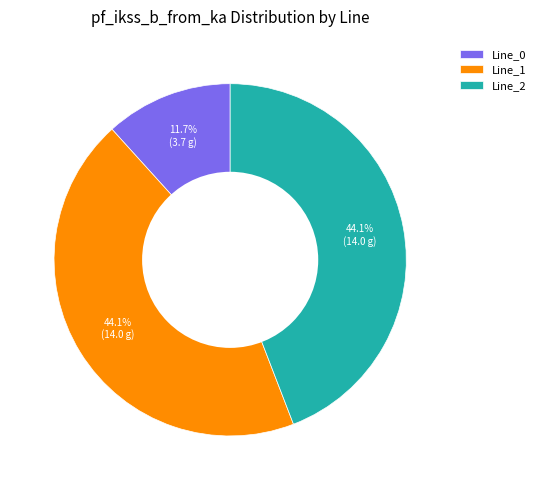

Count the number of slices in the pie.

3